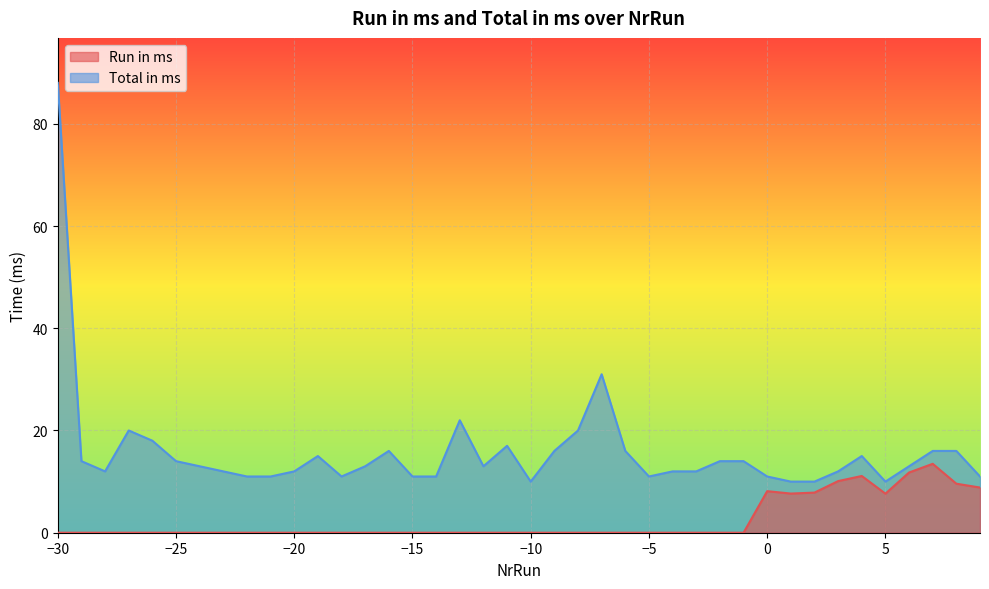

What is the label of the 23rd point from the left?

-8.0